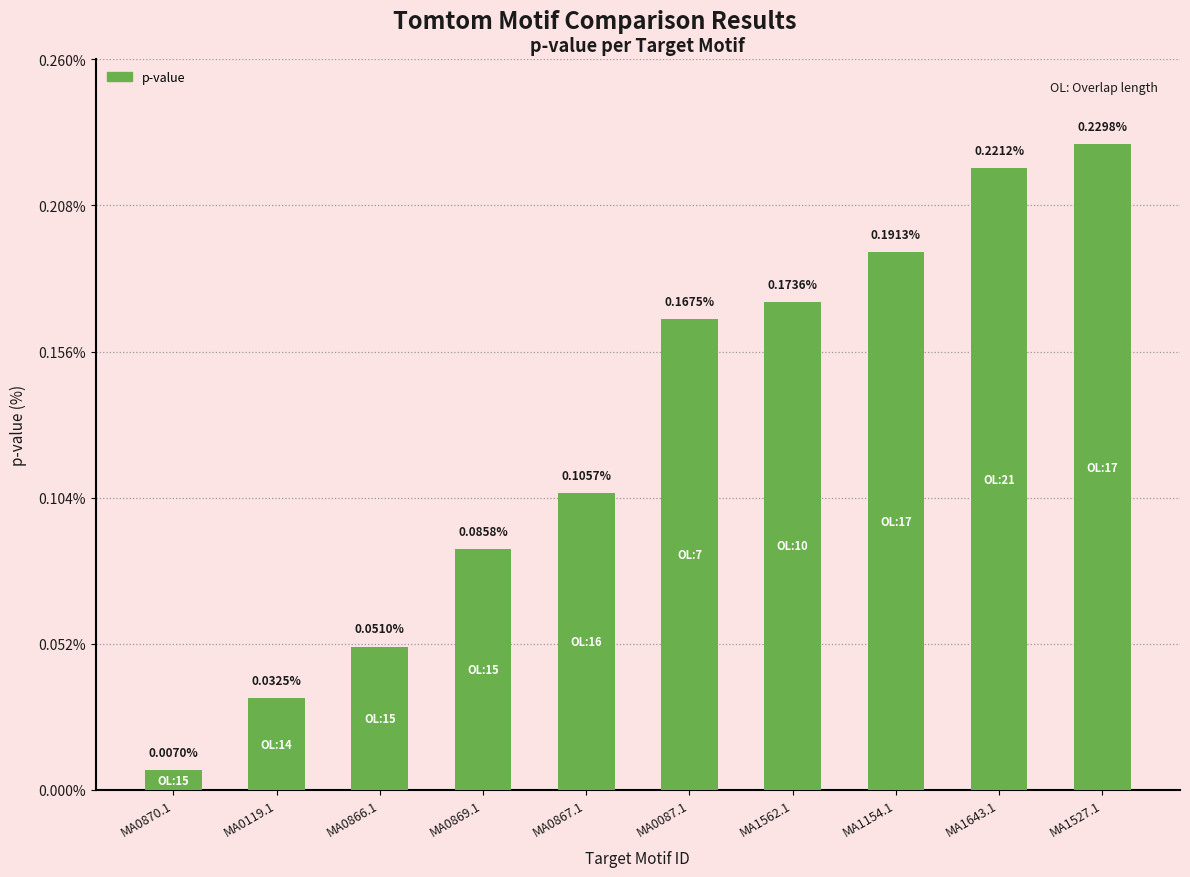

Are the bars horizontal?

No